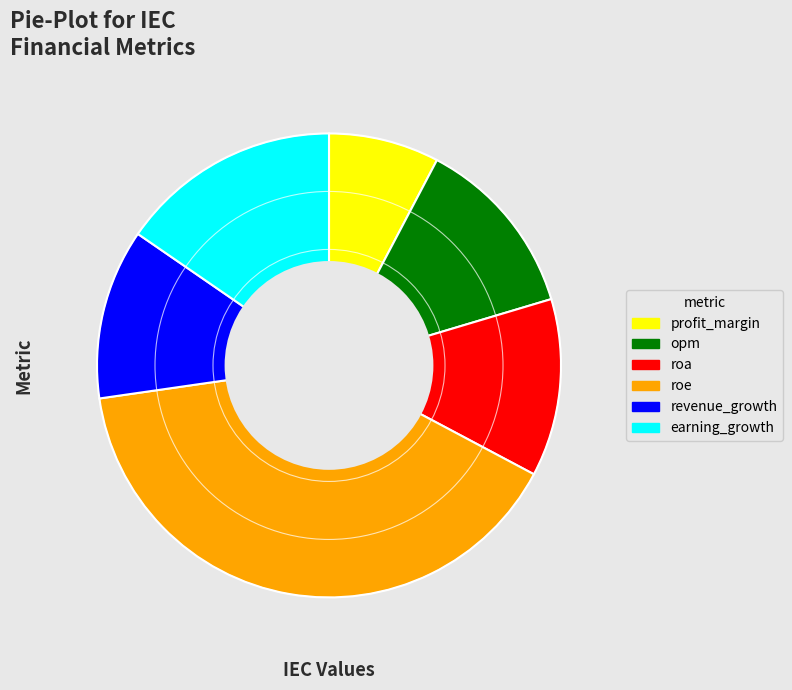

True or false: opm accounts for 13% of the total.

True